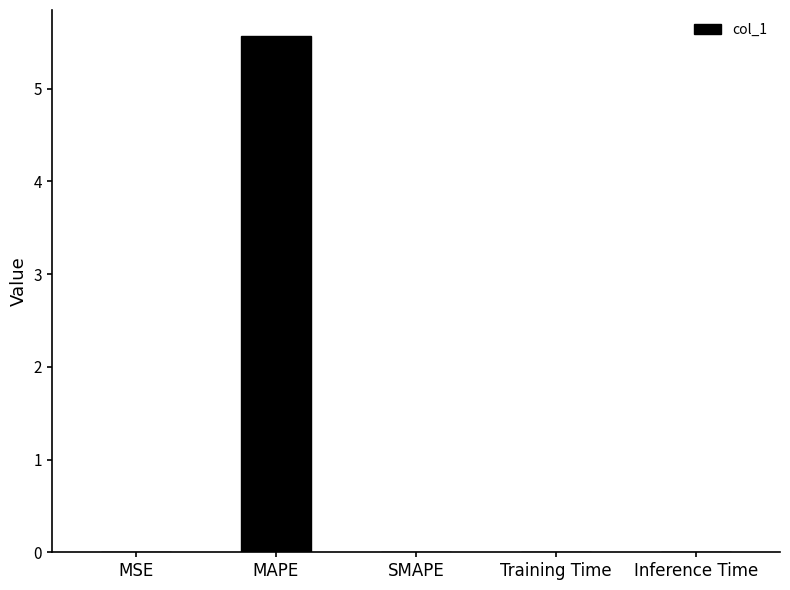

How many series are shown in this chart?

1